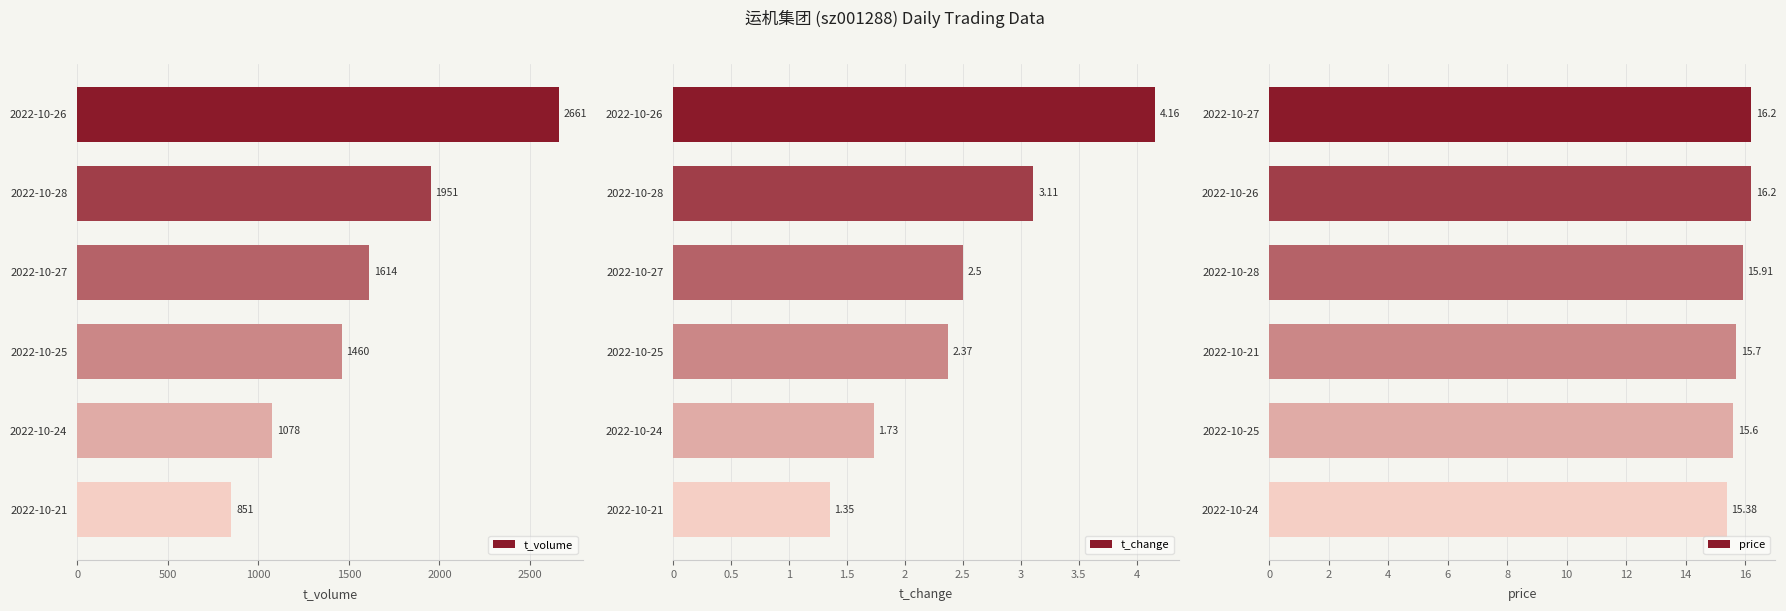

What is the approximate value of t_change at 2022-10-28?

3.1